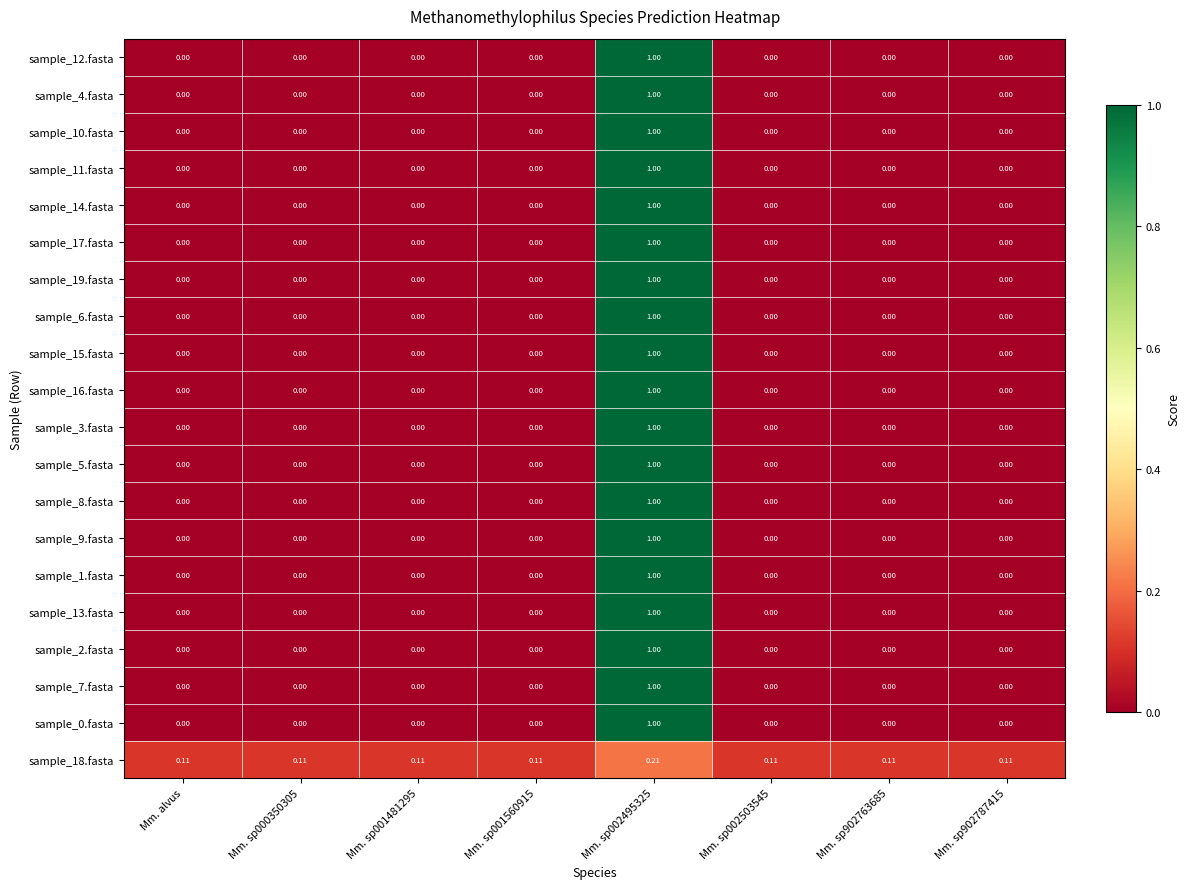

Which series has the largest range (max minus min)?

sample_12.fasta